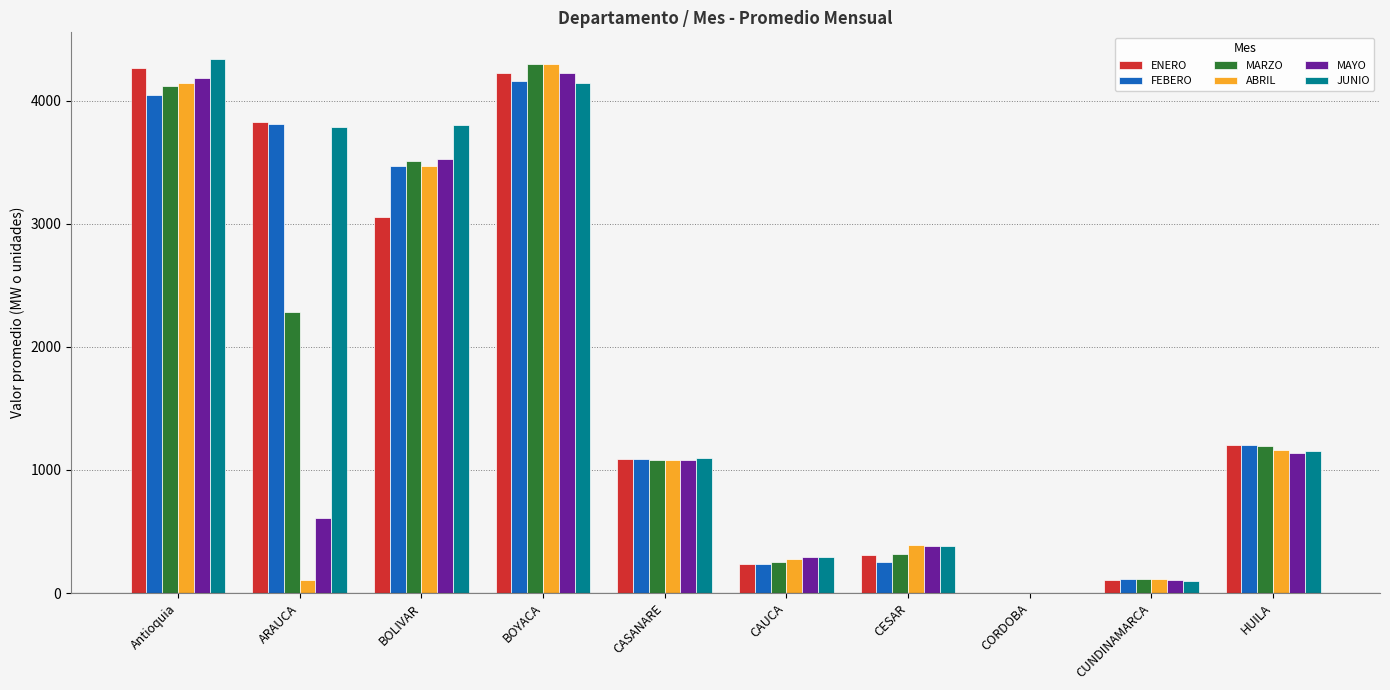

Is it true that ENERO equals 456.5 at HUILA?

False